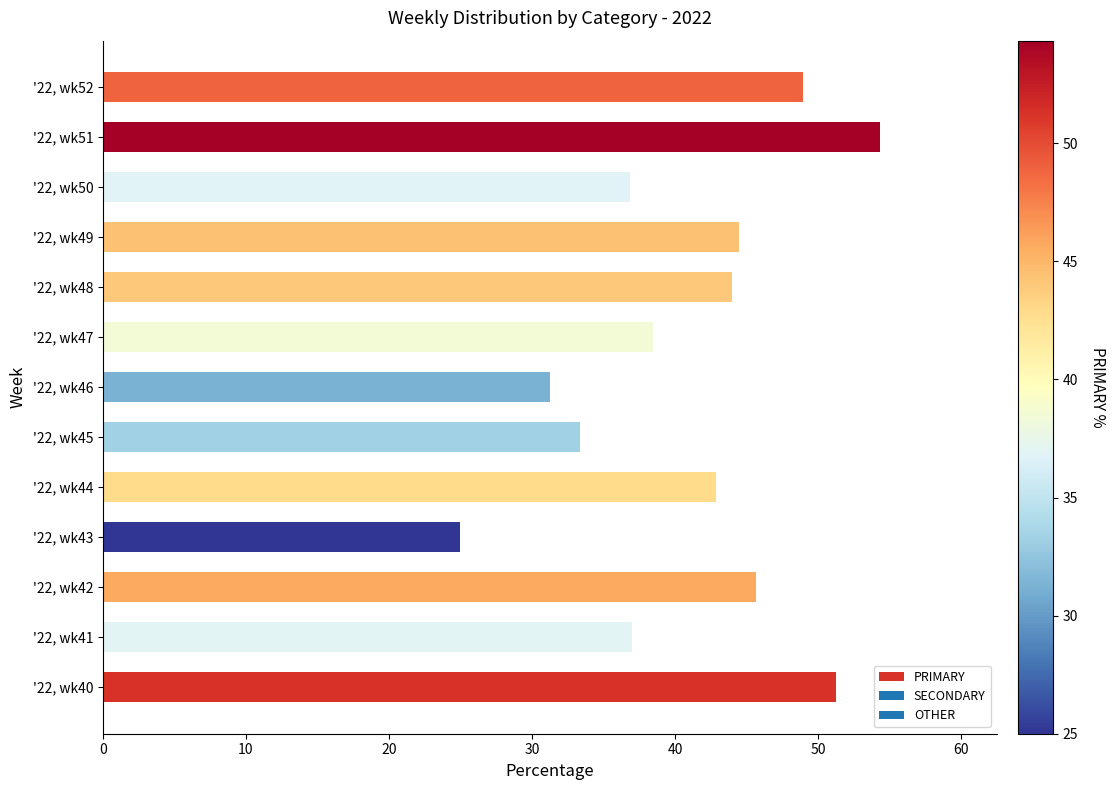

True or false: the data shows 45.0 at '22, wk43.

False